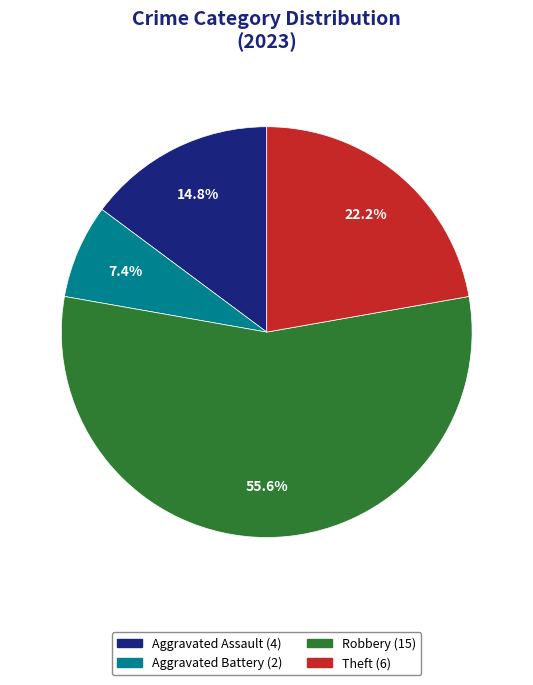

Is there a majority slice in this chart?

Yes